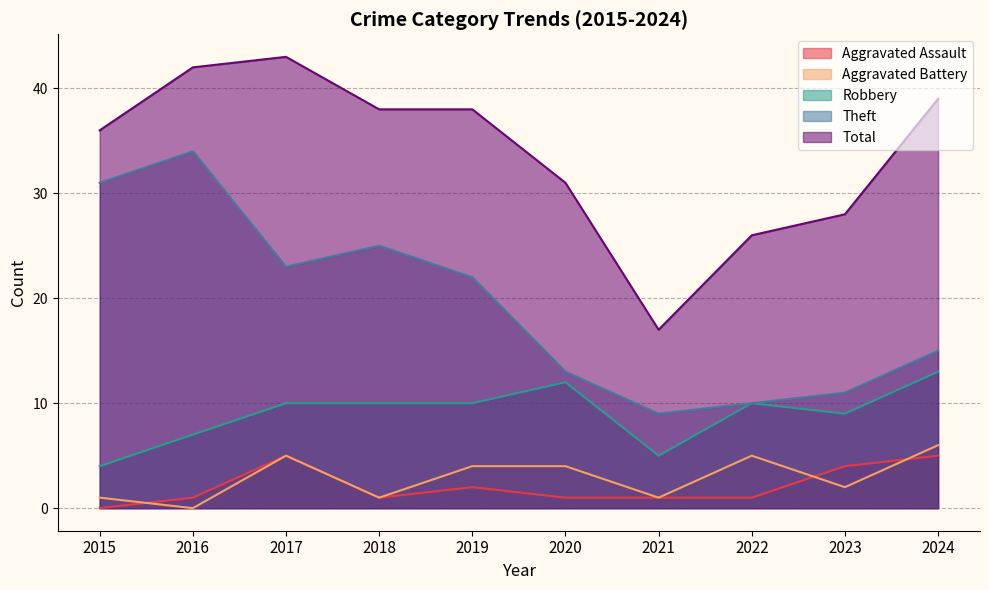

Is it true that Aggravated Assault equals 7 at 2023?

False